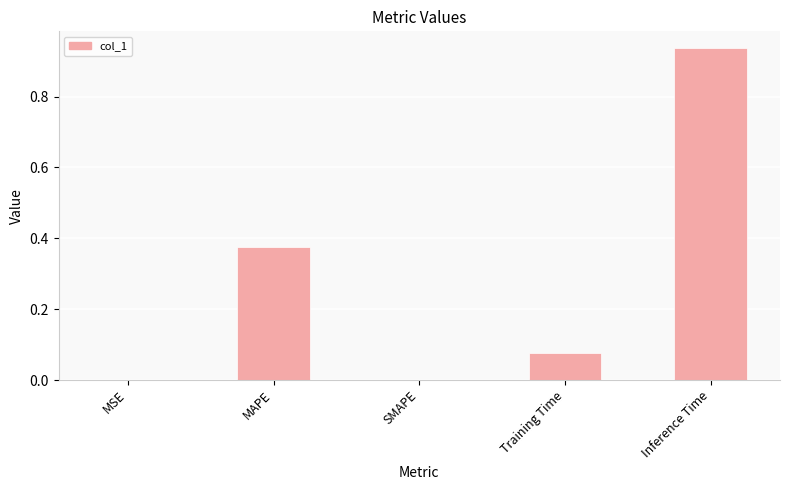

At which category does the chart reach its peak across all series?

Inference Time